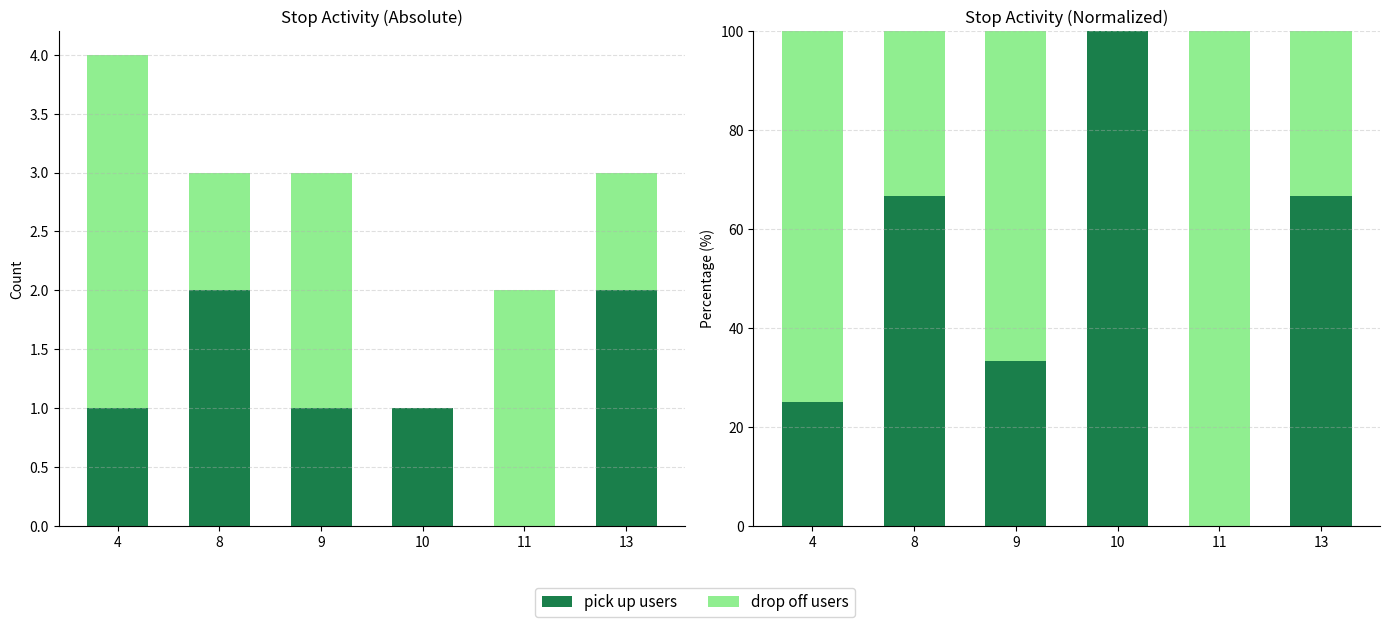

Rank the series by their maximum value, from highest to lowest.

pick up users, drop off users